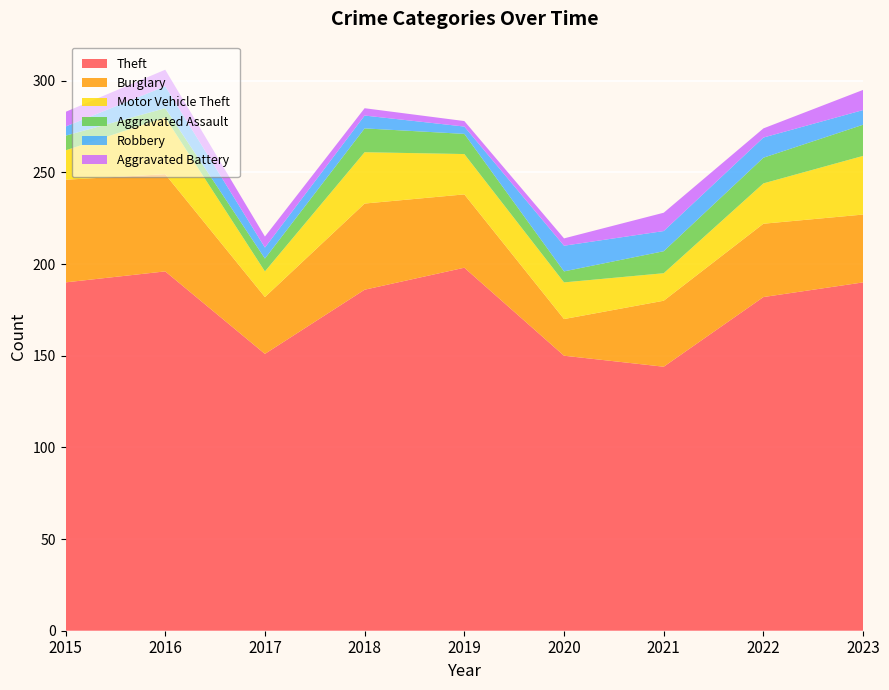

Reading left to right, transcribe all the data shown in this chart.

Theft: 2015=190	2016=196	2017=151	2018=186	2019=198	2020=150	2021=144	2022=182	2023=190
Burglary: 2015=56	2016=53	2017=31	2018=47	2019=40	2020=20	2021=36	2022=40	2023=37
Motor Vehicle Theft: 2015=16	2016=31	2017=14	2018=28	2019=22	2020=20	2021=15	2022=22	2023=32
Aggravated Assault: 2015=8	2016=5	2017=7	2018=13	2019=11	2020=6	2021=12	2022=14	2023=17
Robbery: 2015=5	2016=12	2017=6	2018=7	2019=4	2020=14	2021=11	2022=11	2023=8
Aggravated Battery: 2015=8	2016=9	2017=6	2018=4	2019=3	2020=4	2021=10	2022=5	2023=11